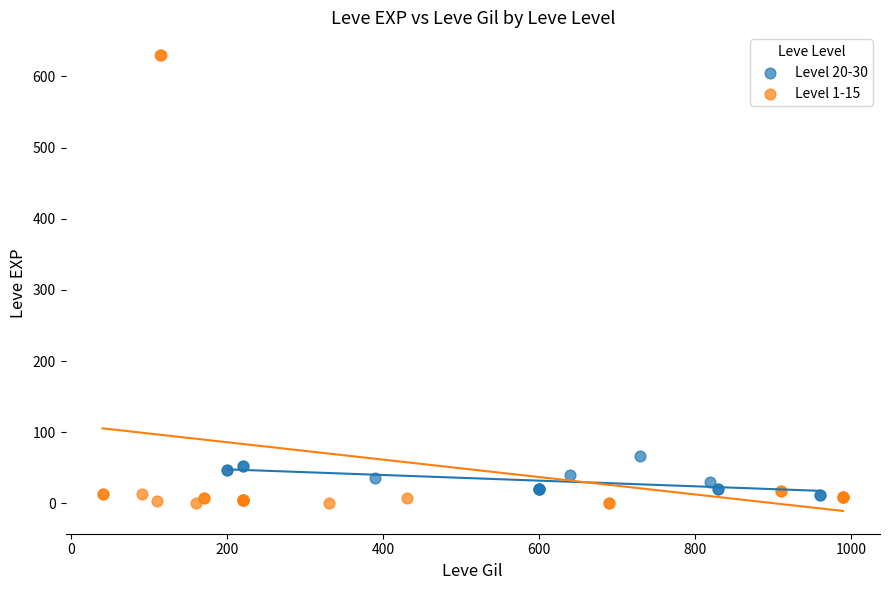

Which series contains the highest Y value?

Level 1-15